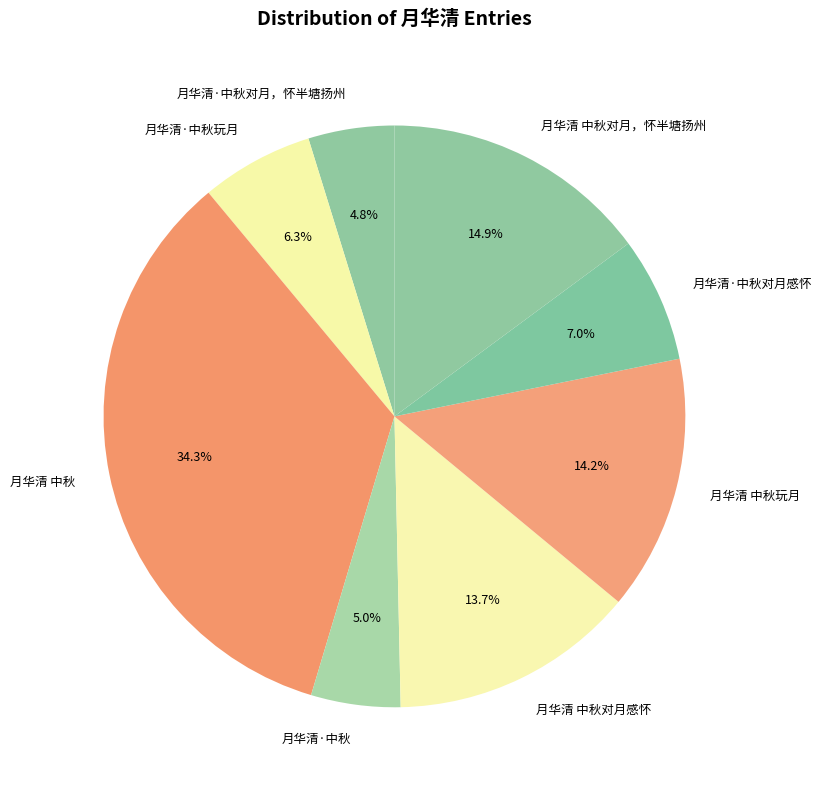

How many segments does this pie chart have?

8